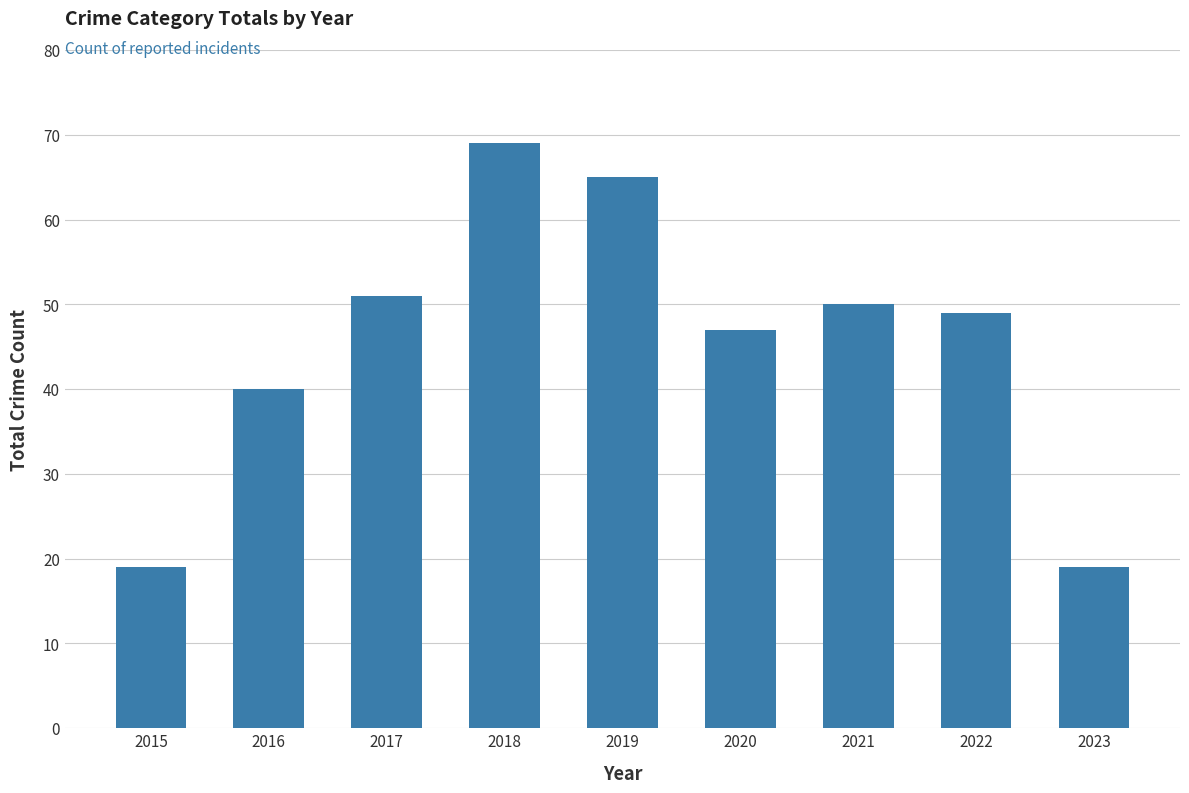

True or false: the data shows 65 at 2019.

True